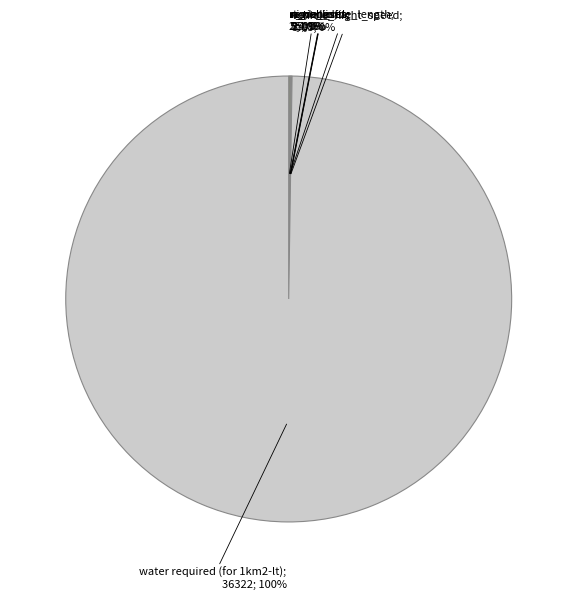

To the nearest percent, what is the difference between the largest and smallest slice percentages?

100%